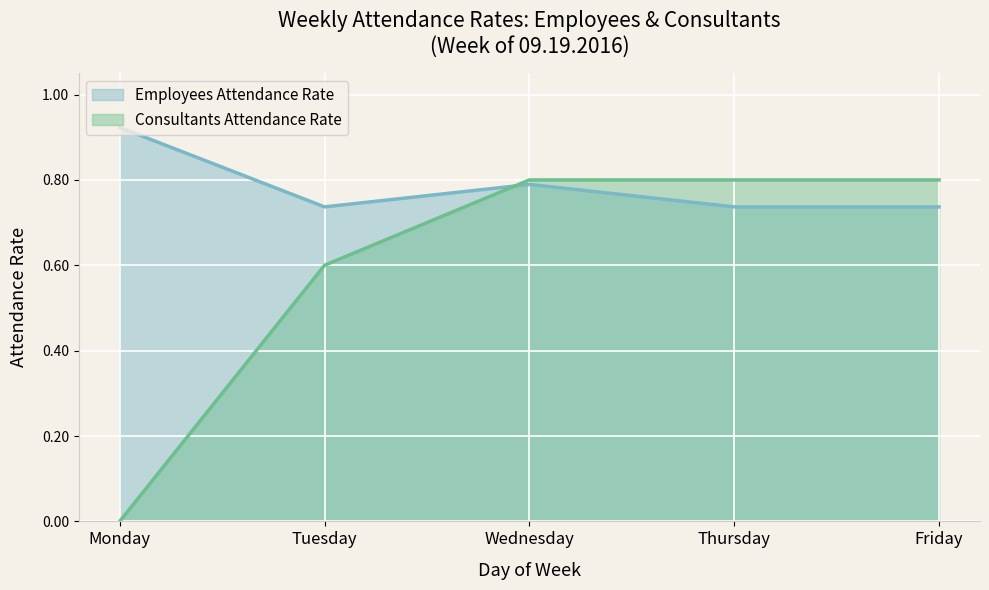

Is it true that Consultants Attendance Rate equals 0.8 at Wednesday?

True